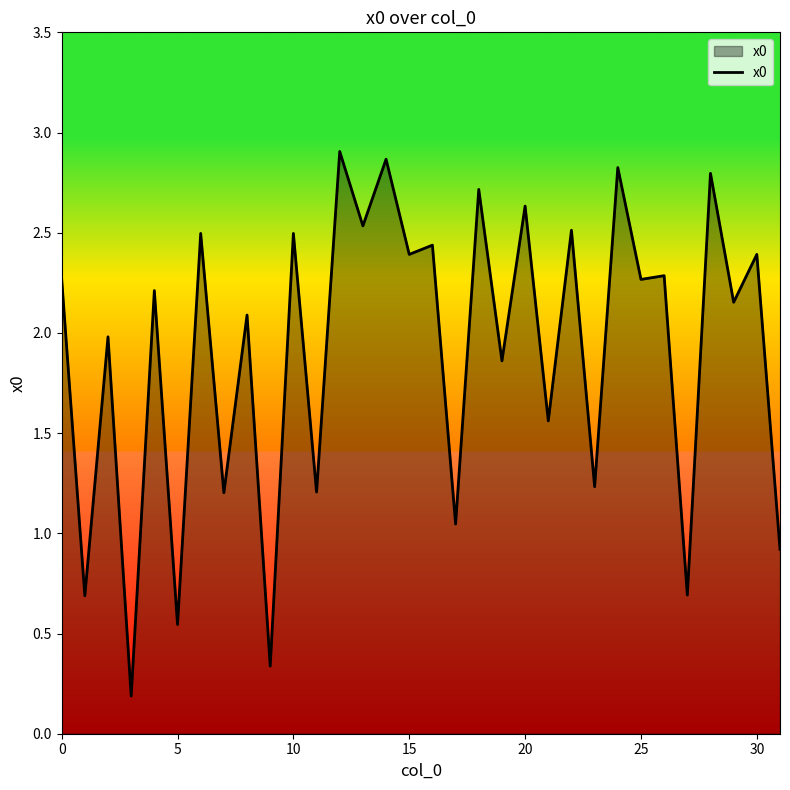

What is the maximum value shown in the chart?

2.9